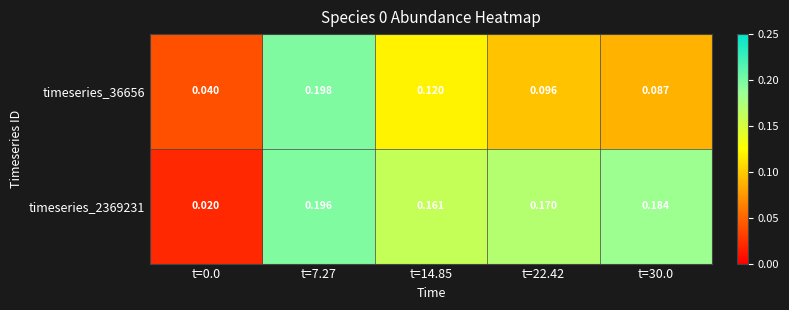

Which has a higher value, t=0.0 or t=14.85?

t=14.85